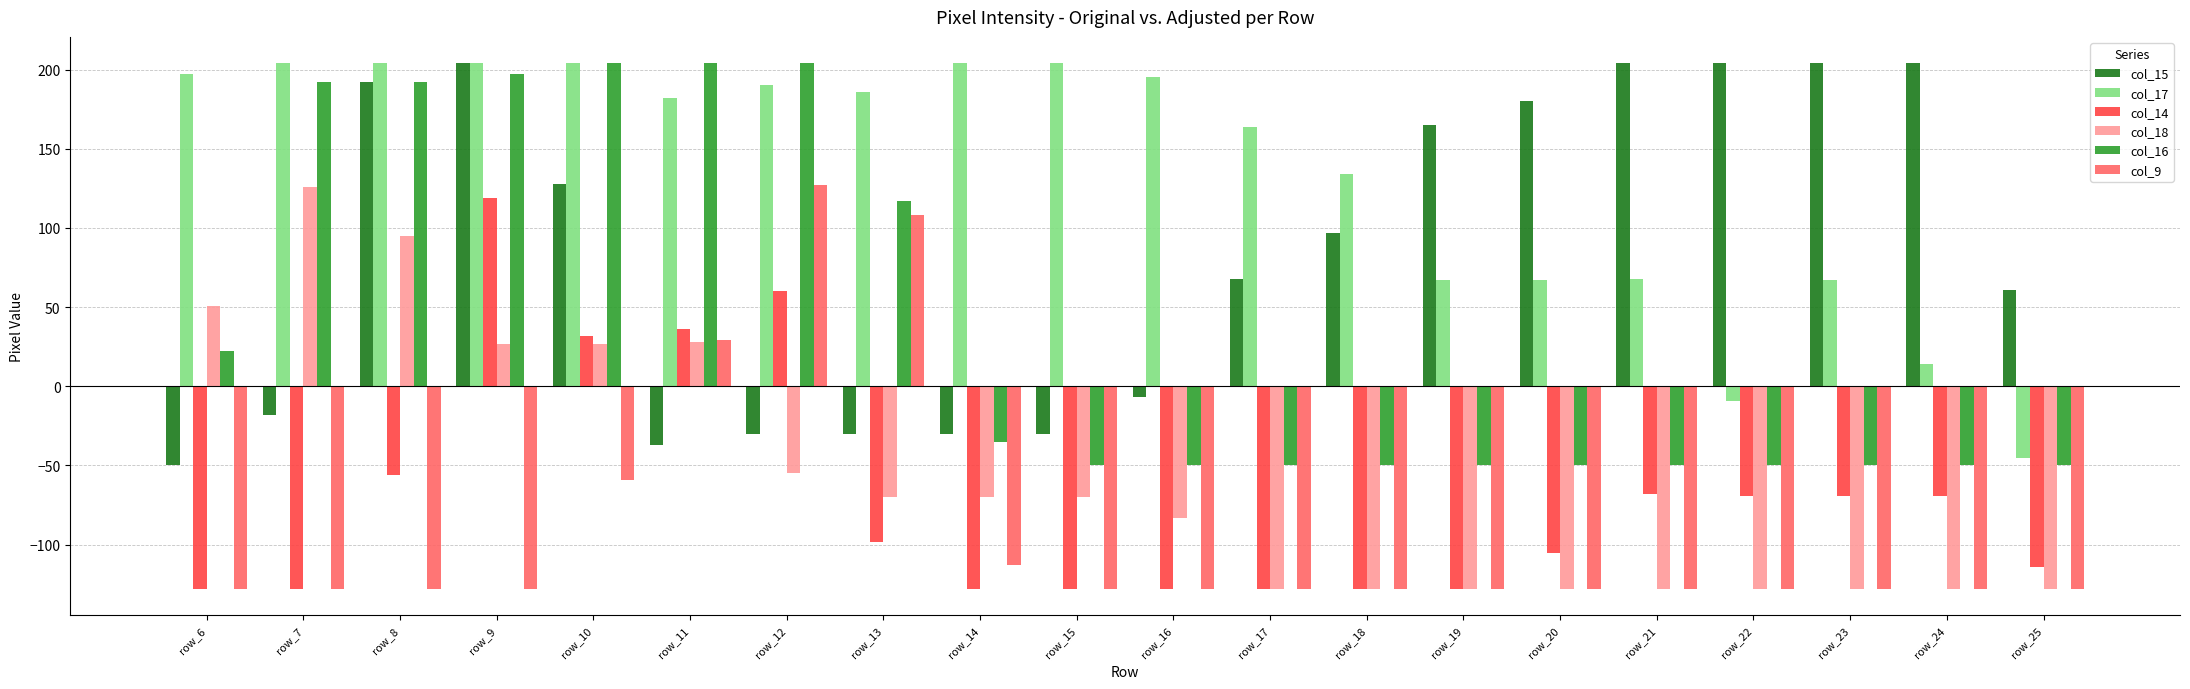

Which series changed the most between row_8 and row_23?

col_16